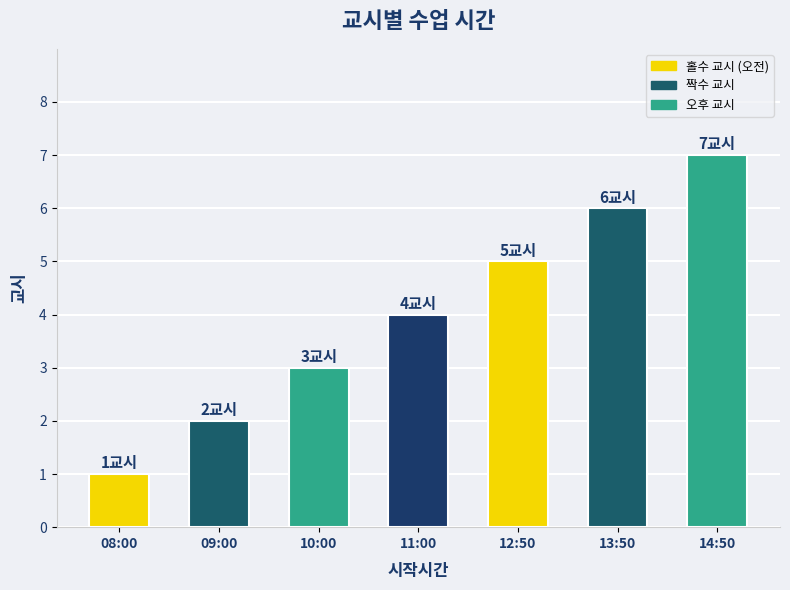

What is the change in value from 09:00 to 10:00?

+1